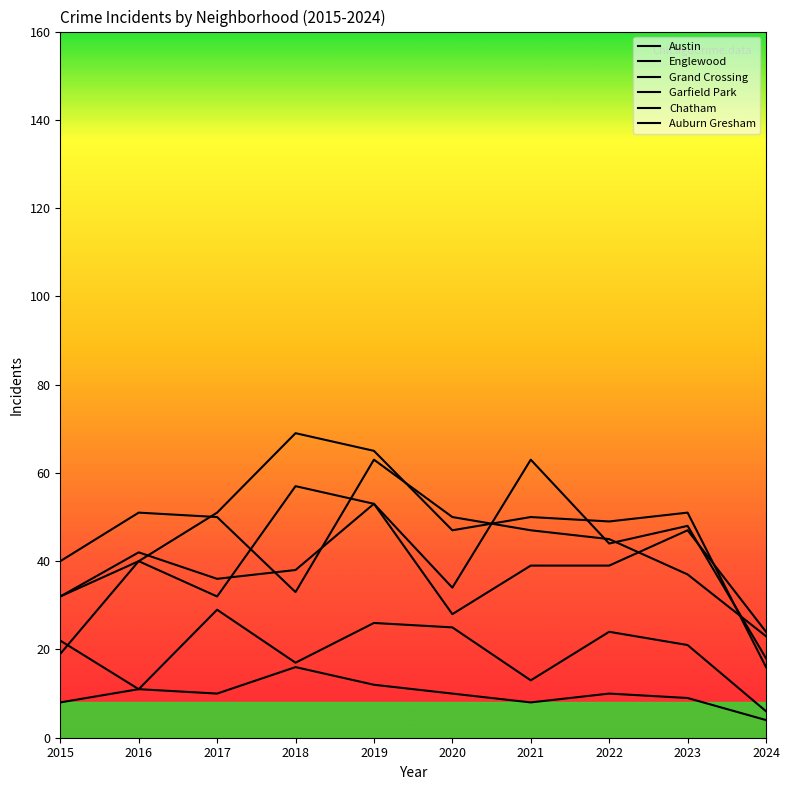

What is the sum of the Chatham values at 2021 and 2020?

38